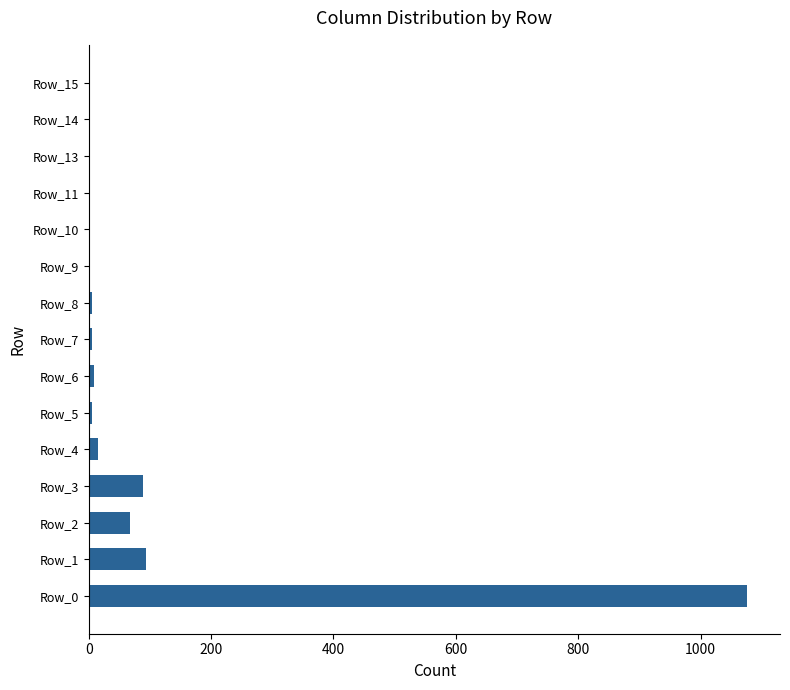

Which has a higher value, Row_3 or Row_0?

Row_0